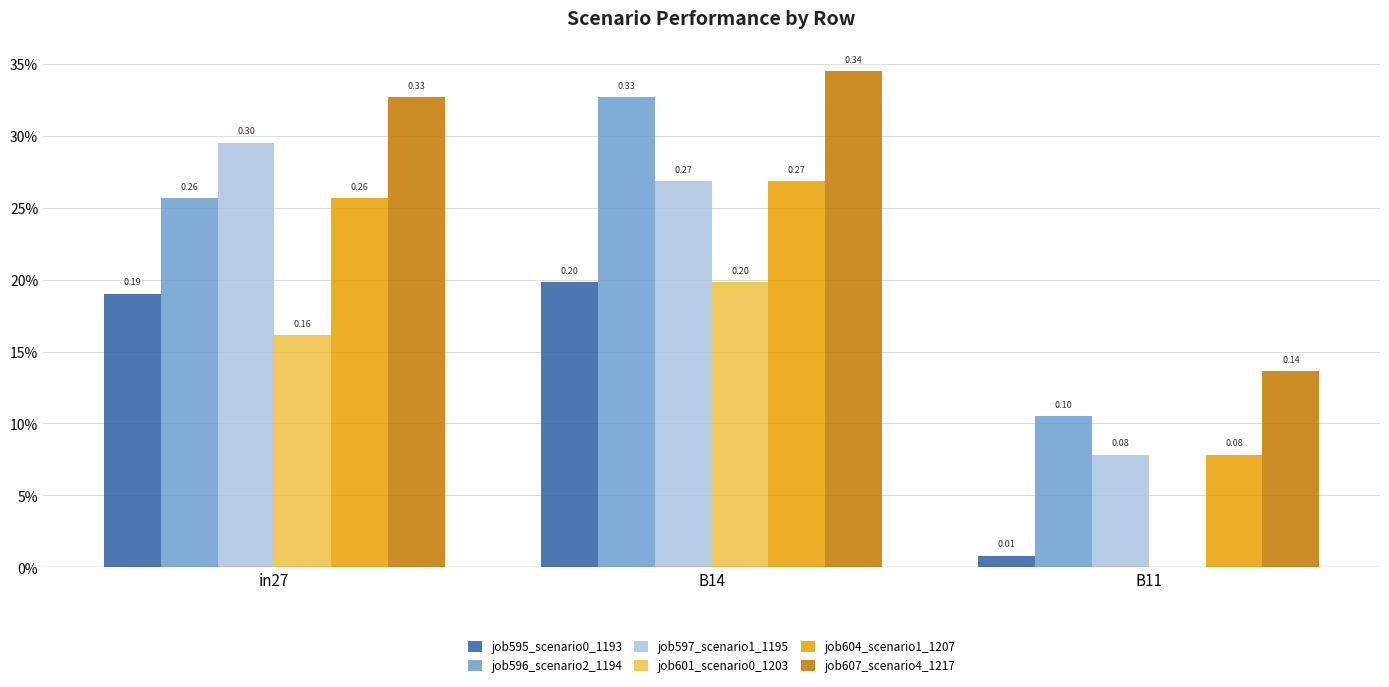

What is the spread (max minus min) of values at B14?

0.1